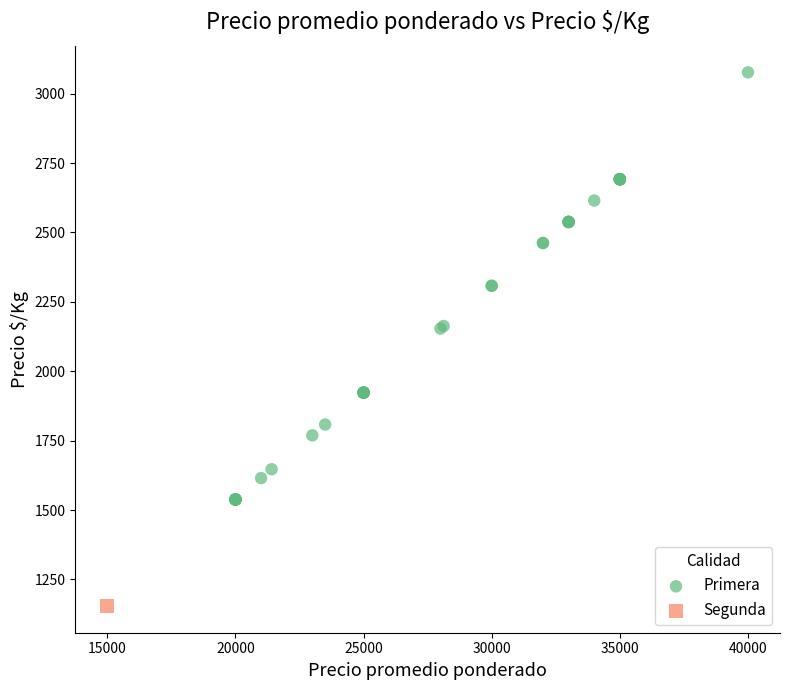

What are all the series names shown in the legend?

Primera, Segunda